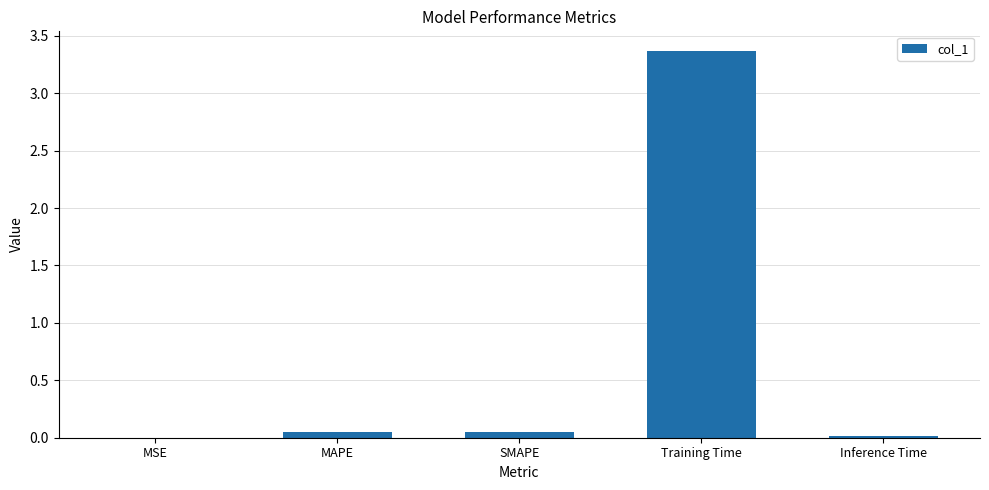

Which category has the highest value across all series?

Training Time